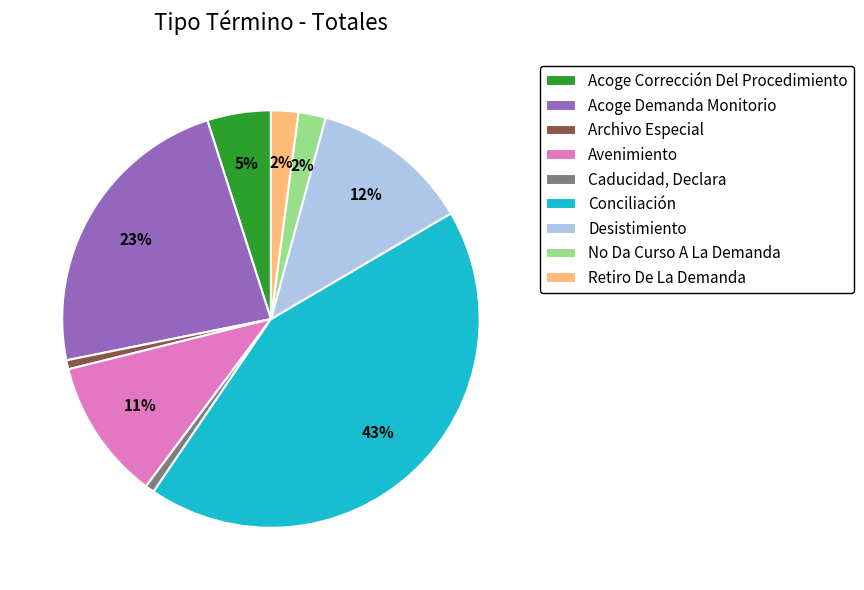

To the nearest percent, what is the combined percentage of Desistimiento and Archivo Especial?

13%